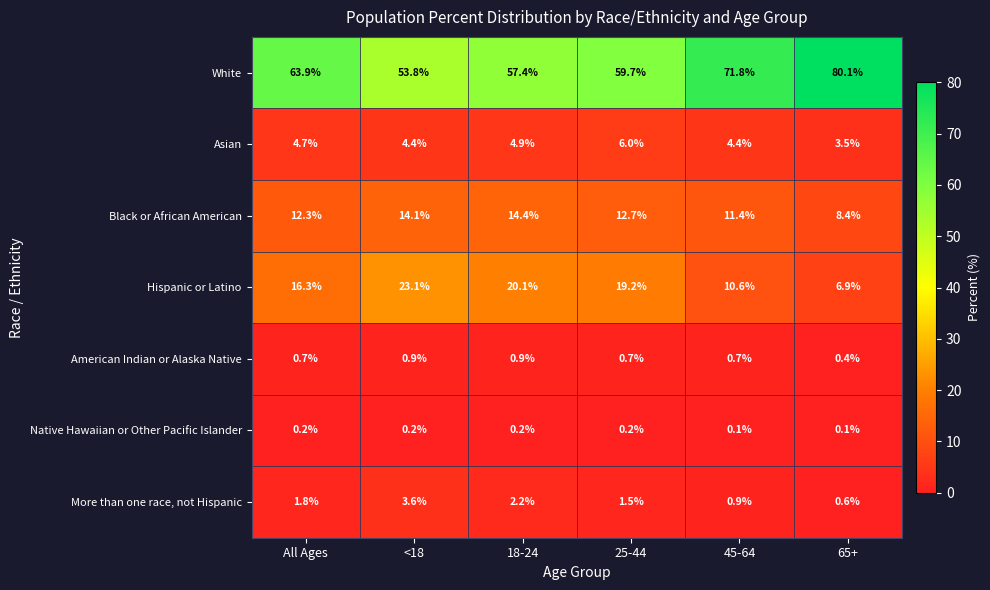

Is it true that Hispanic or Latino equals 19.2 at 25-44?

True